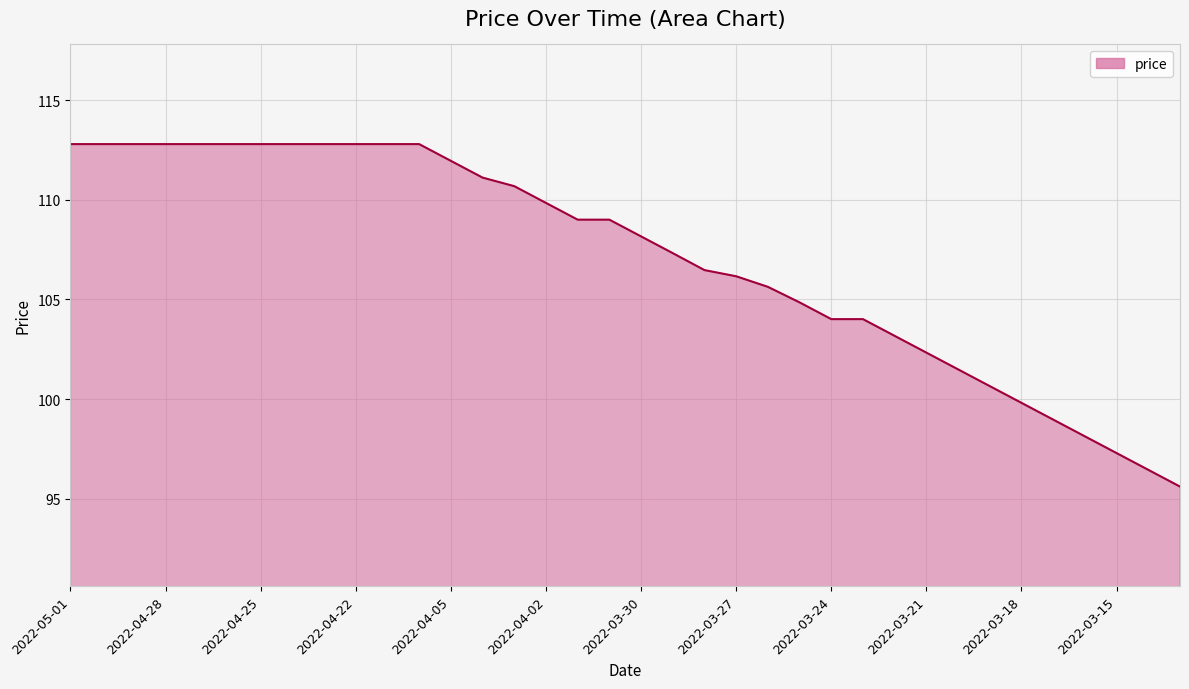

What is the difference between the maximum and minimum values?

17.2